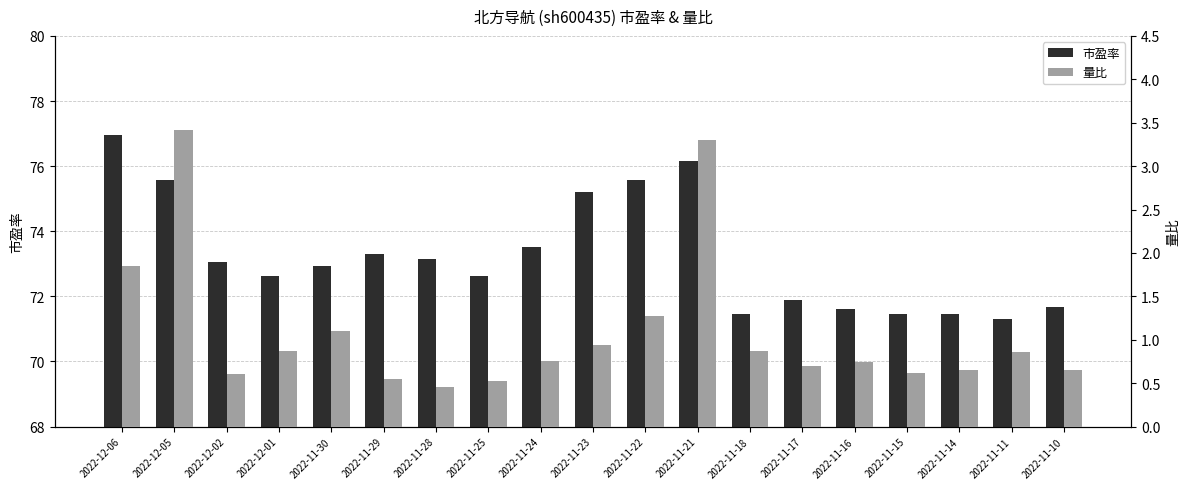

Which series has the widest spread of values?

市盈率